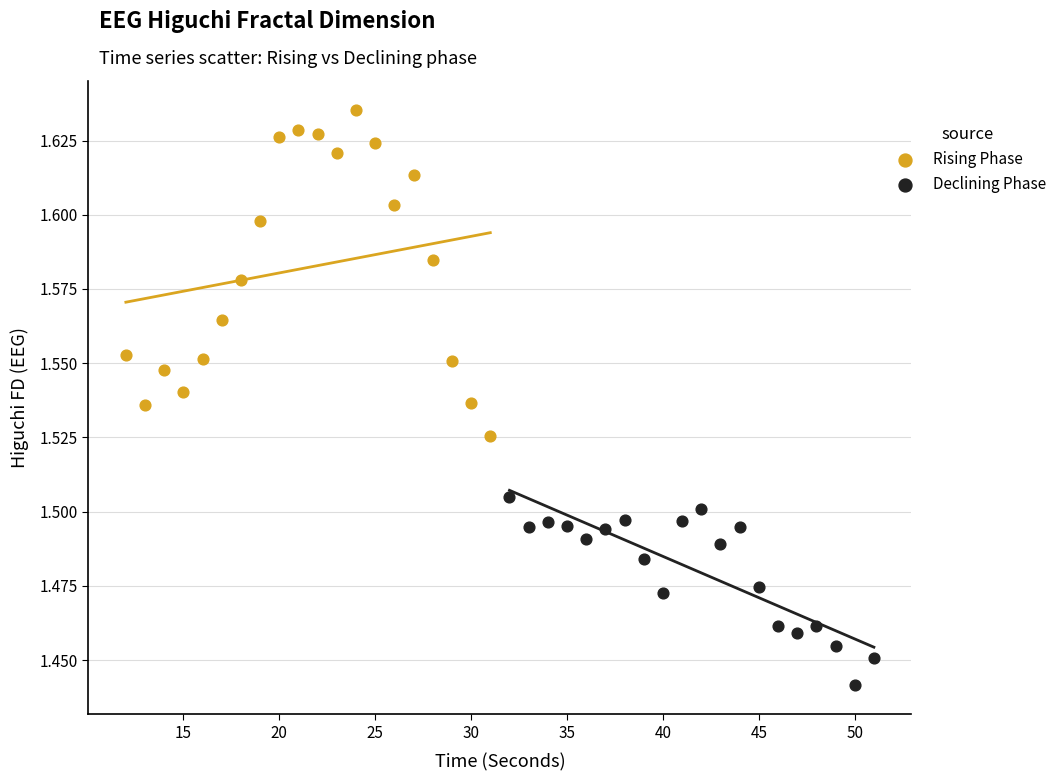

Which series reaches the minimum Y coordinate?

Declining Phase